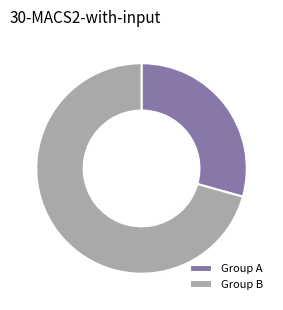

How many segments does this pie chart have?

2